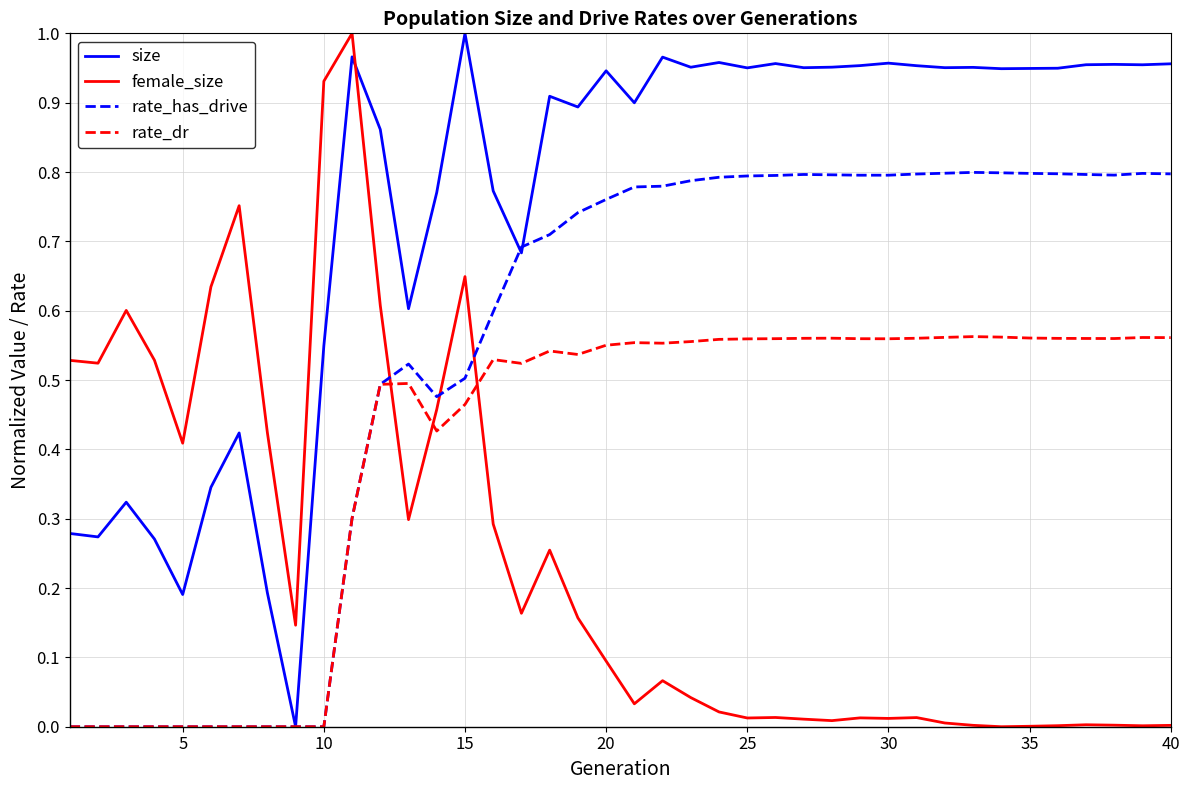

List the series in order of their overall mean, lowest first.

female_size, rate_dr, rate_has_drive, size